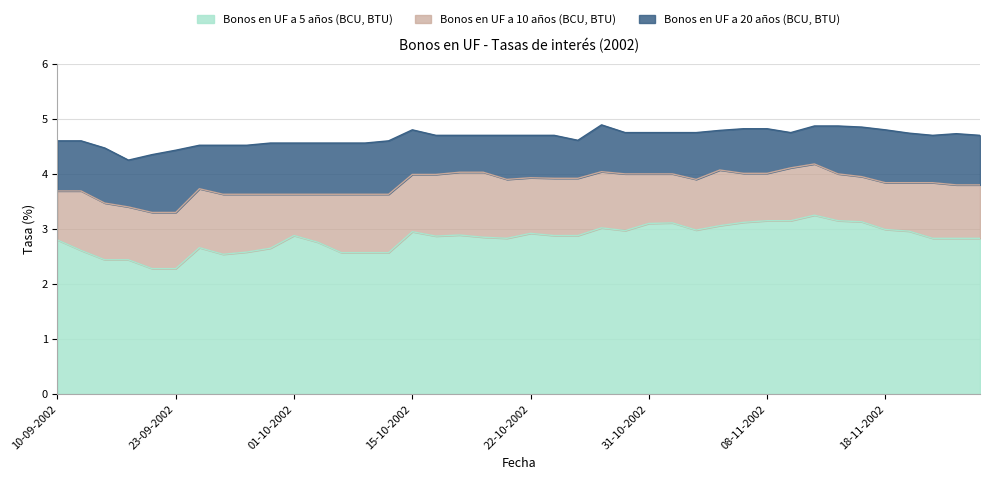

Is the value of Bonos en UF a 20 años (BCU, BTU) at 06-11-2002 greater than the value of Bonos en UF a 5 años (BCU, BTU) at 26-09-2002?

Yes